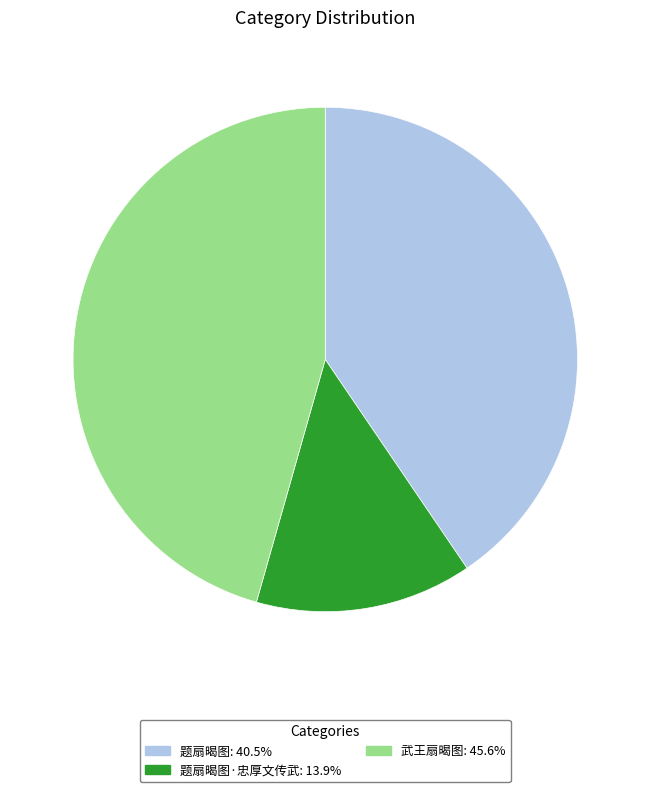

Count the number of slices in the pie.

3